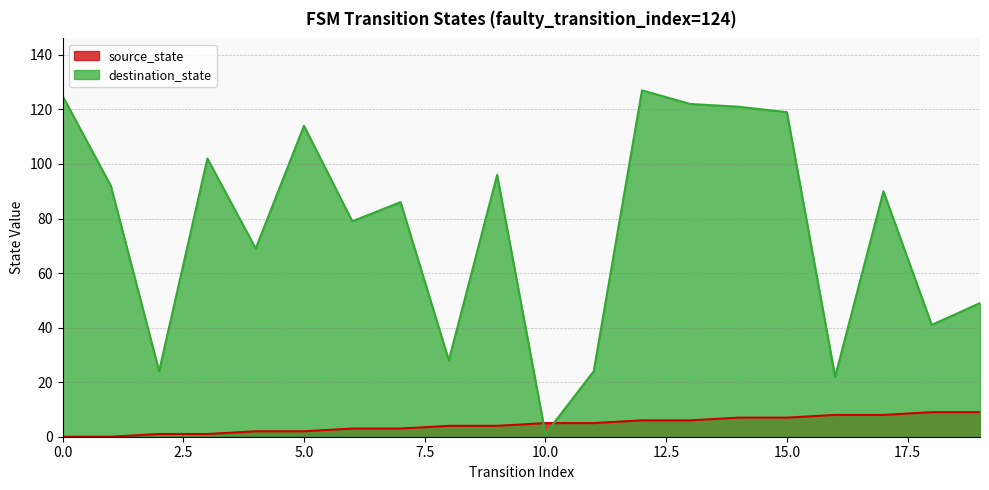

Reading right to left, list all the values displayed in this chart.

source_state: 9	9	8	8	7	7	6	6	5	5	4	4	3	3	2	2	1	1	0	0
destination_state: 49	41	90	22	119	121	122	127	24	1	96	28	86	79	114	69	102	24	92	125